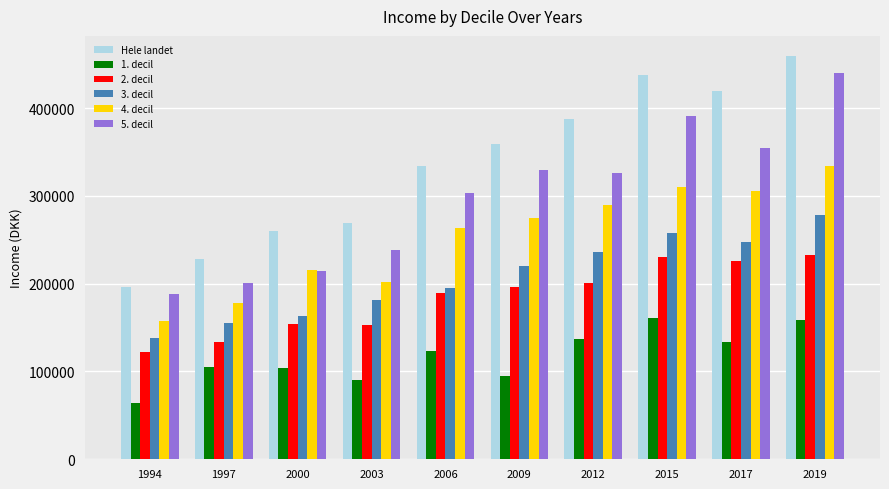

Is the value of 4. decil at 2009 greater than the value of 2. decil at 2015?

Yes